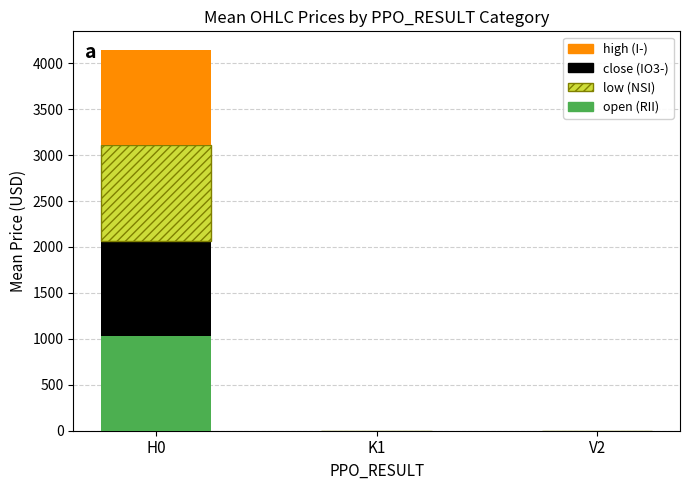

At which category is the sum across all series the highest?

H0